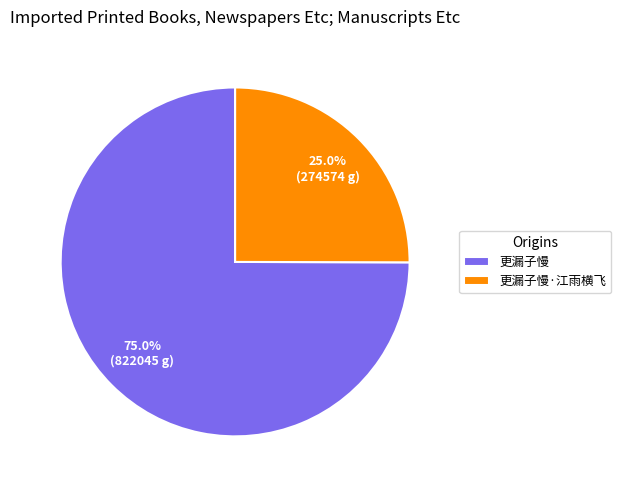

Is it true that 更漏子慢 is 62% of the pie?

False